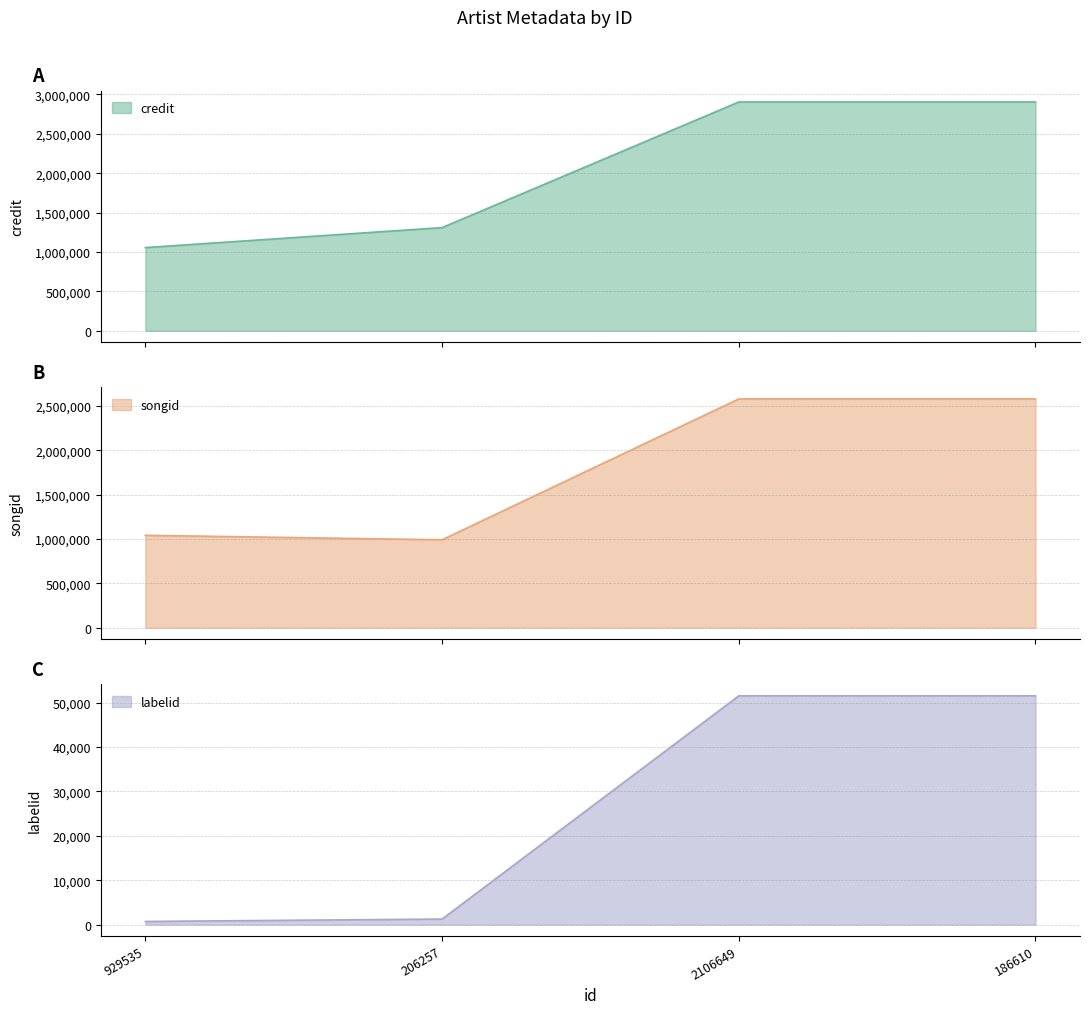

What are all the series names shown in the legend?

credit, songid, labelid